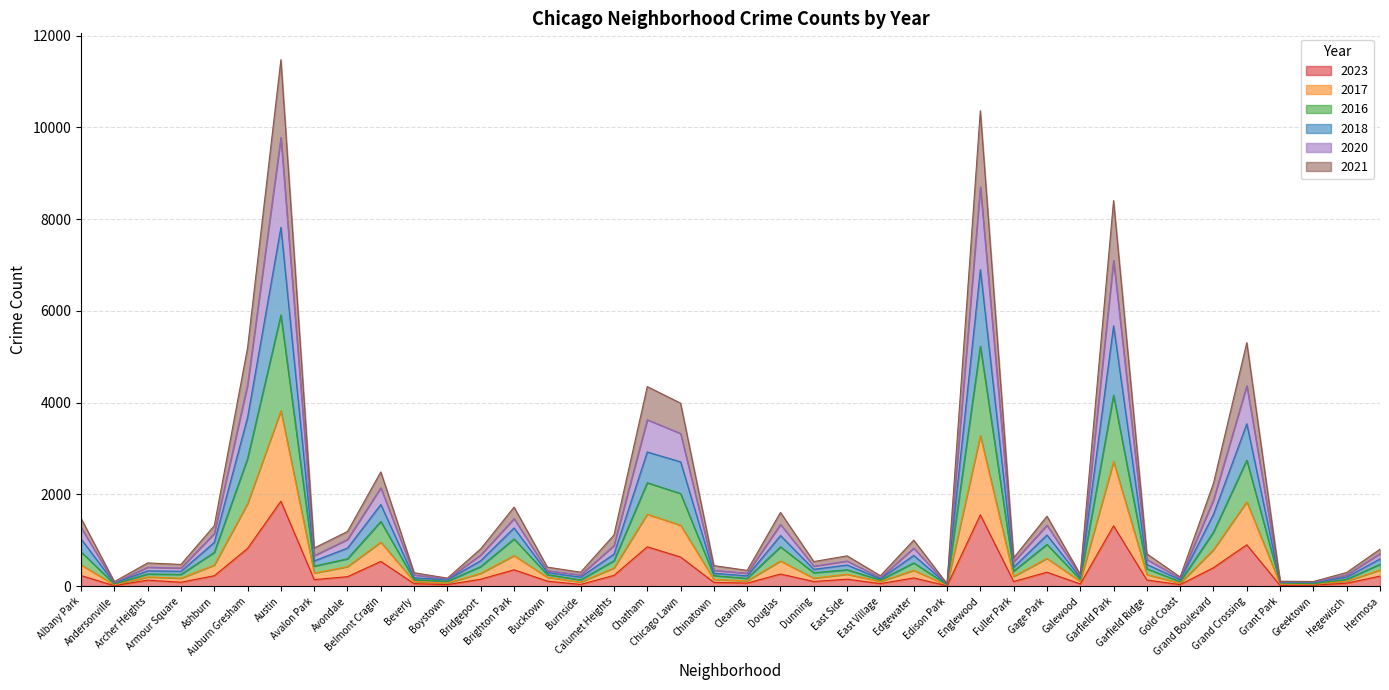

Is the value of 2018 at Hegewisch greater than the value of 2023 at Gold Coast?

Yes